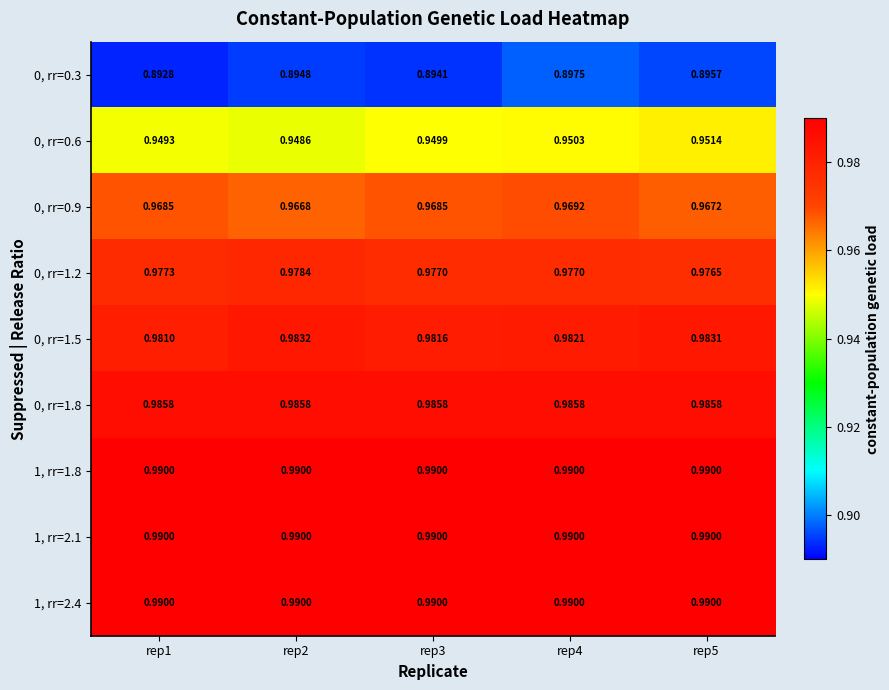

Is the value of 0, rr=0.9 at rep2 greater than the value of 1, rr=2.4 at rep4?

No